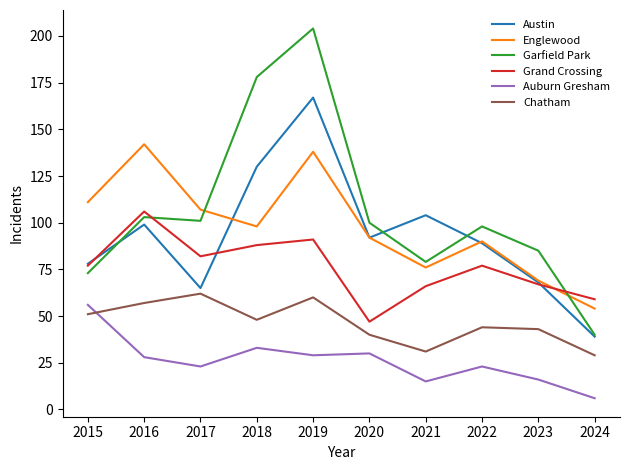

At which category does the chart reach its minimum across all series?

2024